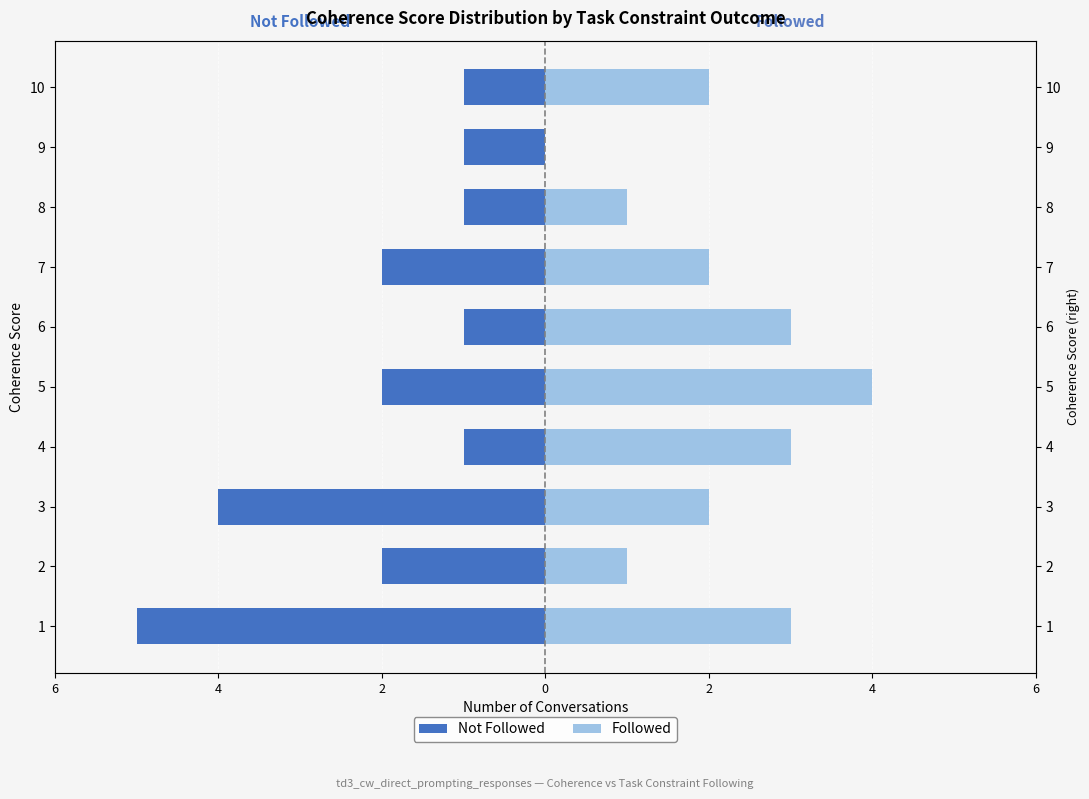

Rank the series at 8 from highest to lowest value.

Followed, Not Followed